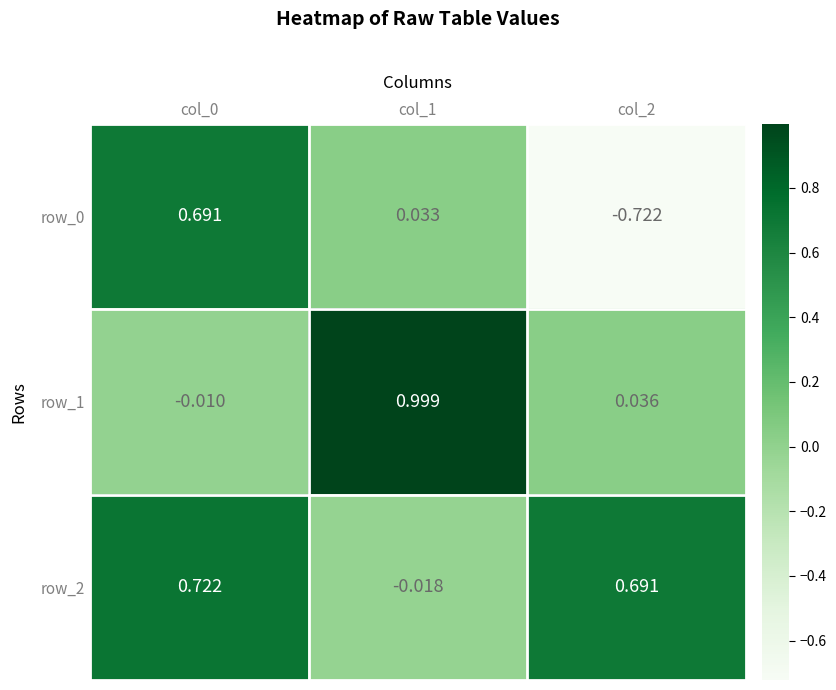

What is the difference between the row_0 values at col_1 and col_2?

0.8